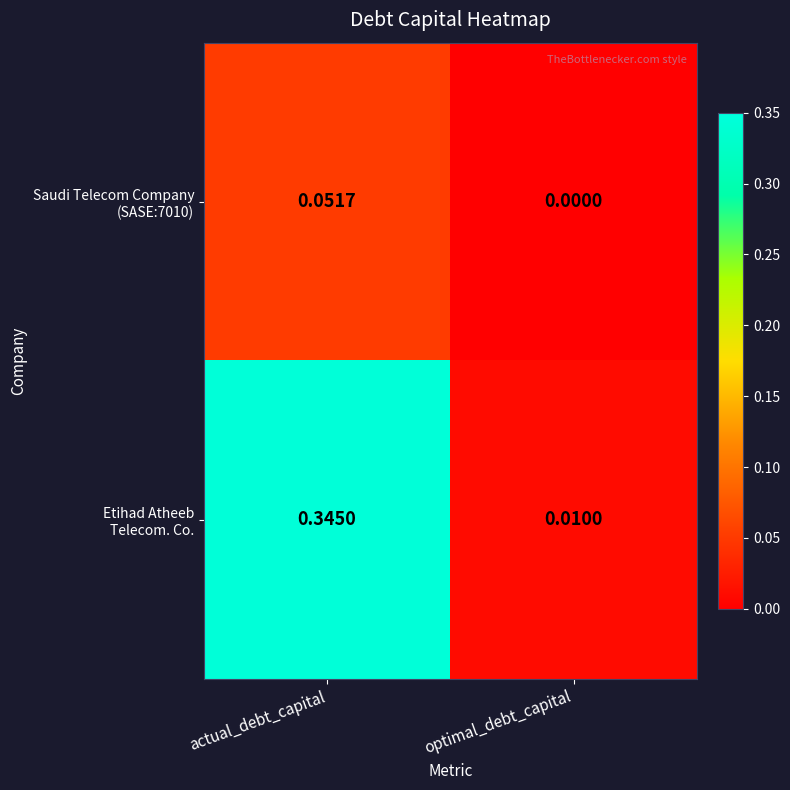

Which label corresponds to the largest value in the chart?

actual_debt_capital